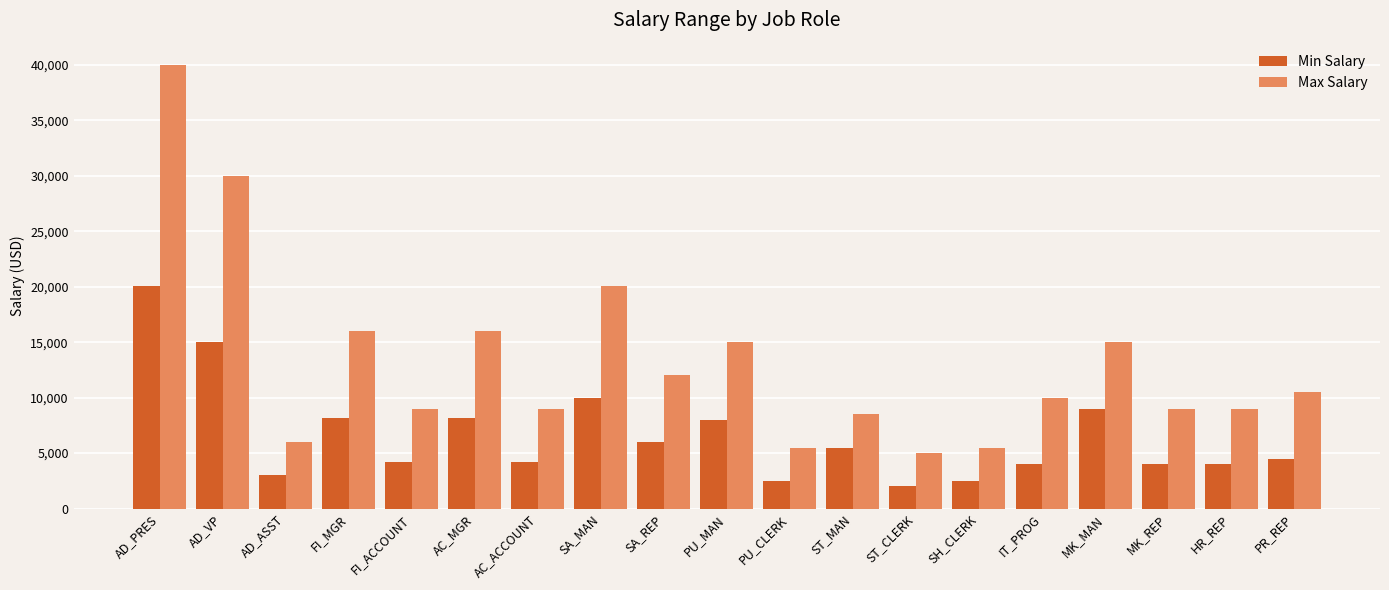

Which series has the largest total across all categories?

Max Salary